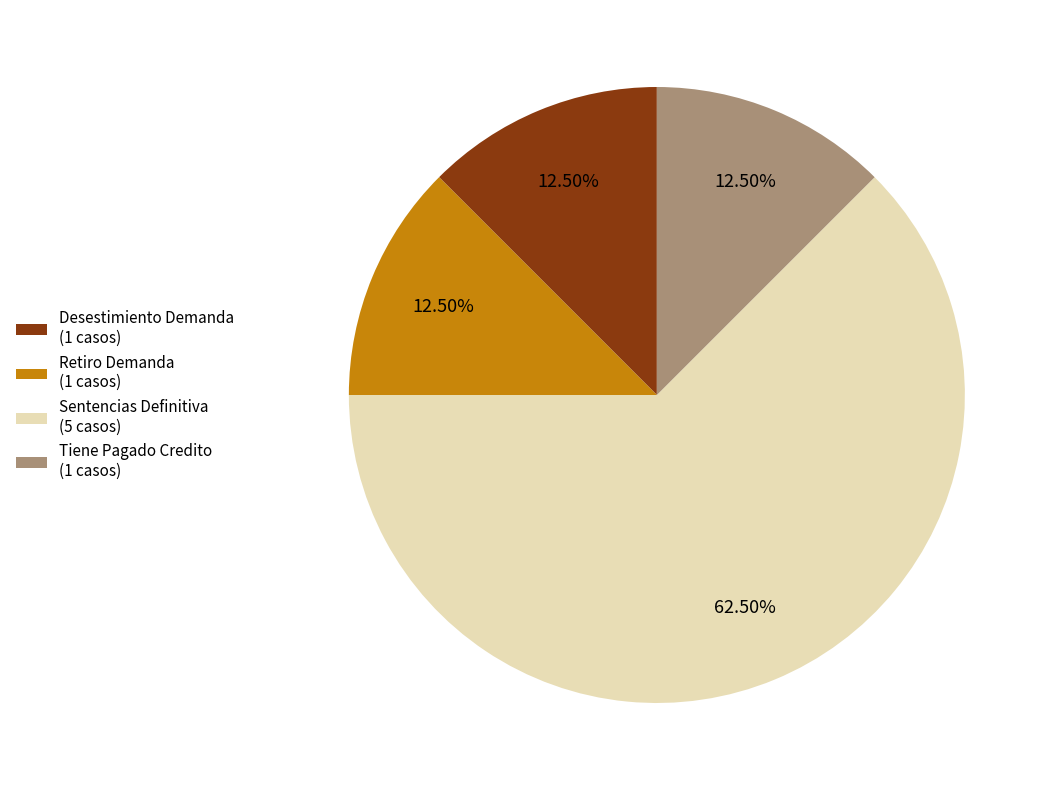

Between Sentencias Definitiva and Retiro Demanda, which is larger?

Sentencias Definitiva